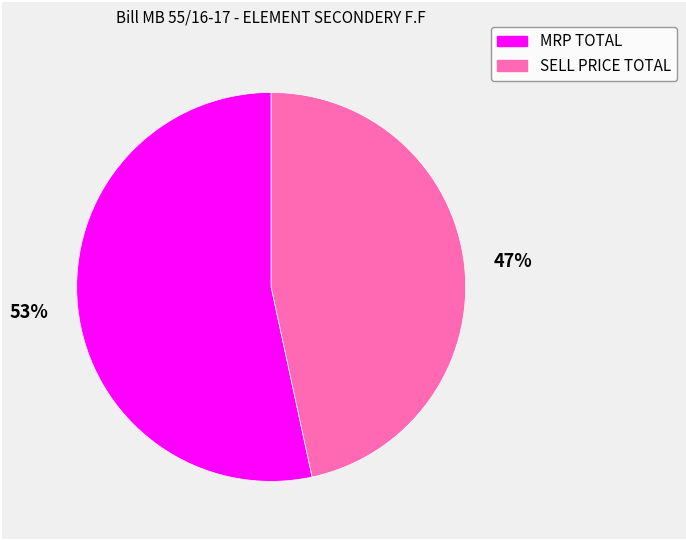

To the nearest percent, what is the average slice percentage?

50%